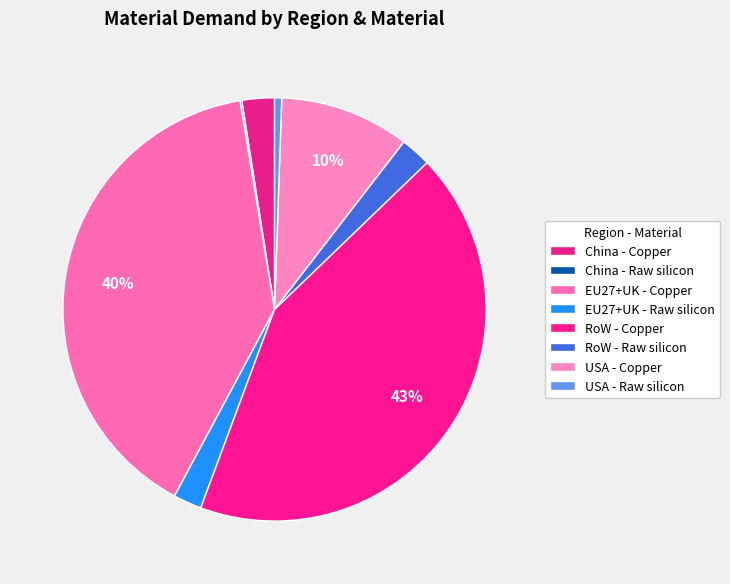

To the nearest percent, what portion does USA - Raw silicon represent?

1%